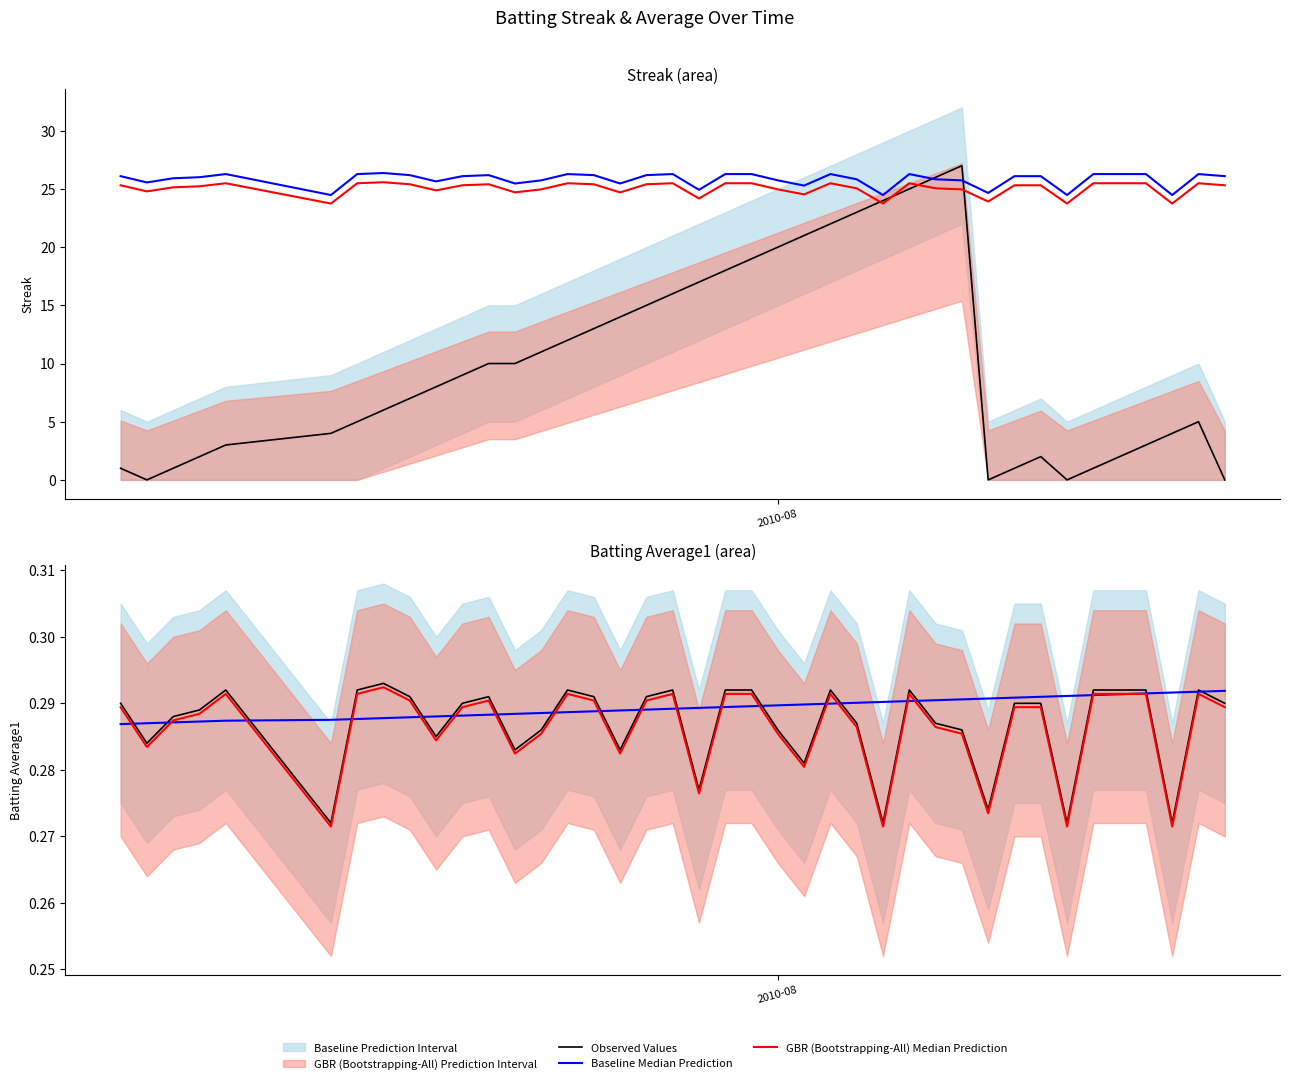

What is the highest value of the Observed Values series?

0.3